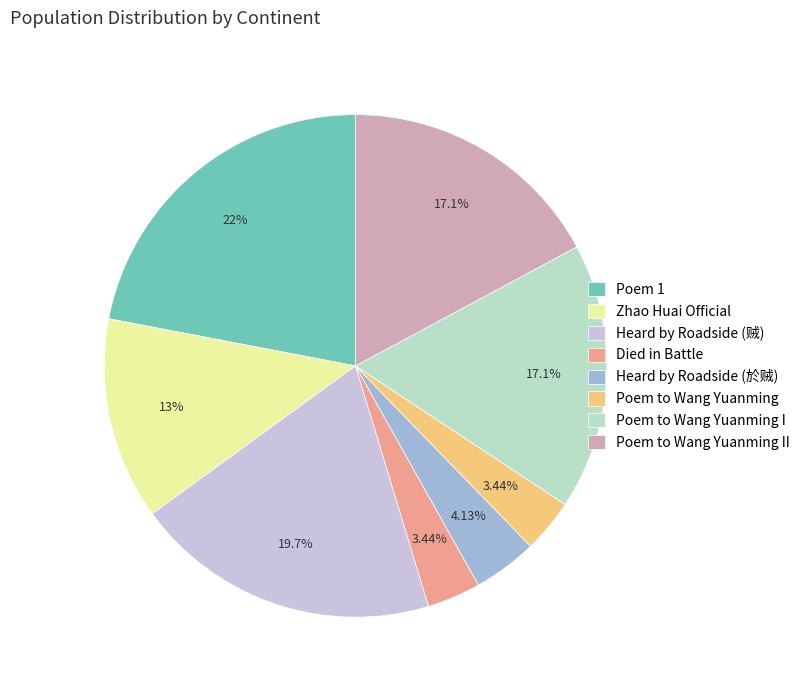

Do Heard by Roadside (於贼) and Poem to Wang Yuanming II together represent more than half of the pie?

No